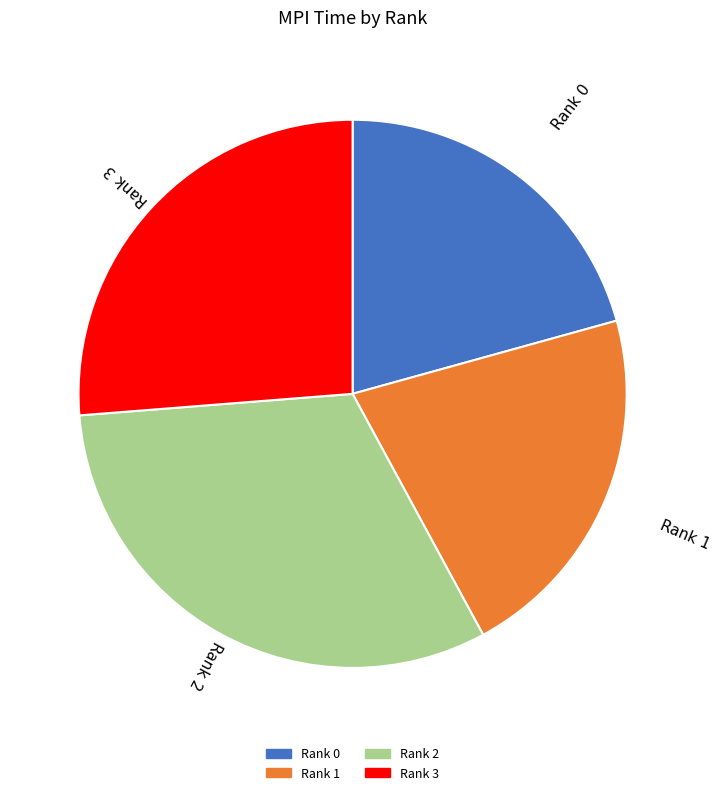

Rank the categories by value from lowest to highest.

Rank 0, Rank 1, Rank 3, Rank 2